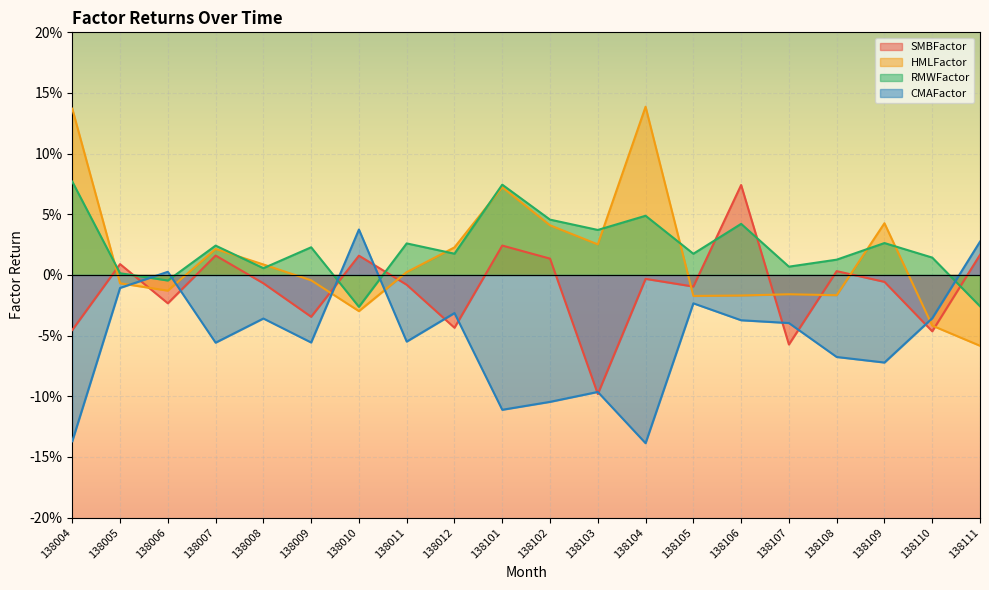

What is the value of the HMLFactor point at the 10th from the left?

0.1